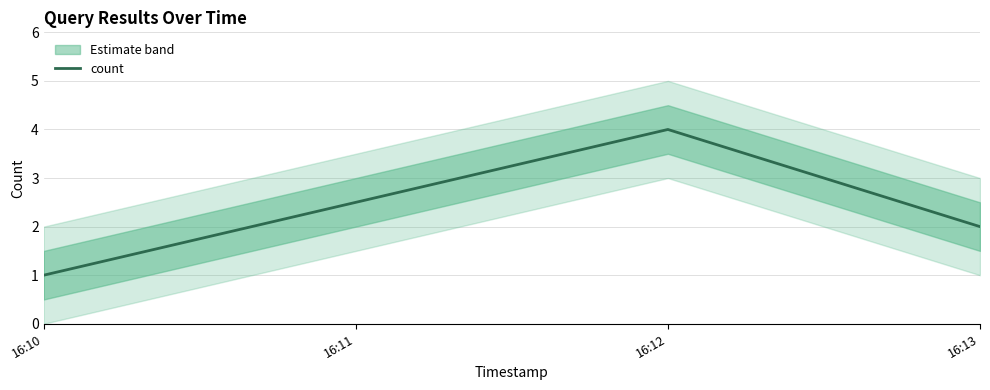

The count series shows 1 at 16:12. True or false?

False